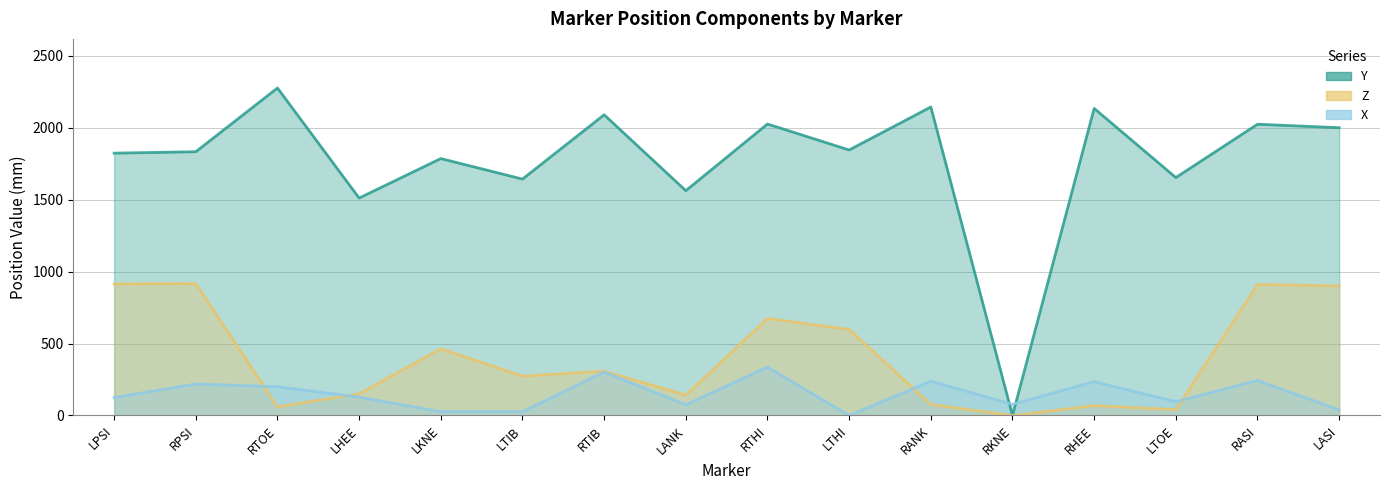

Where is the first local minimum for Z?

RTOE